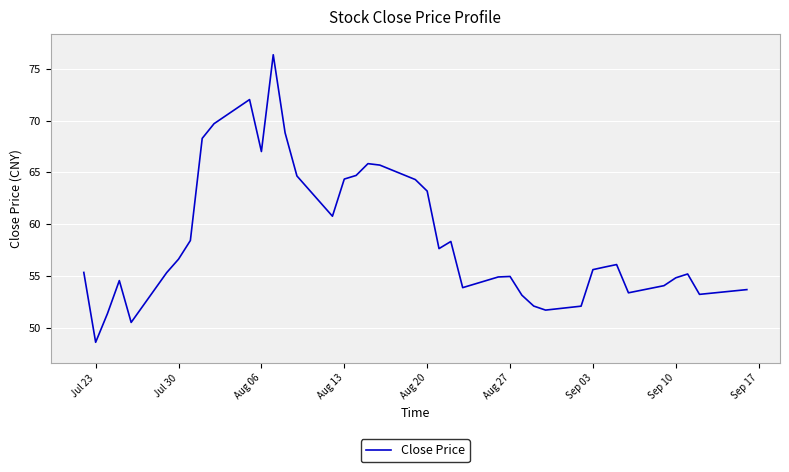

What is the greatest value displayed?

76.4